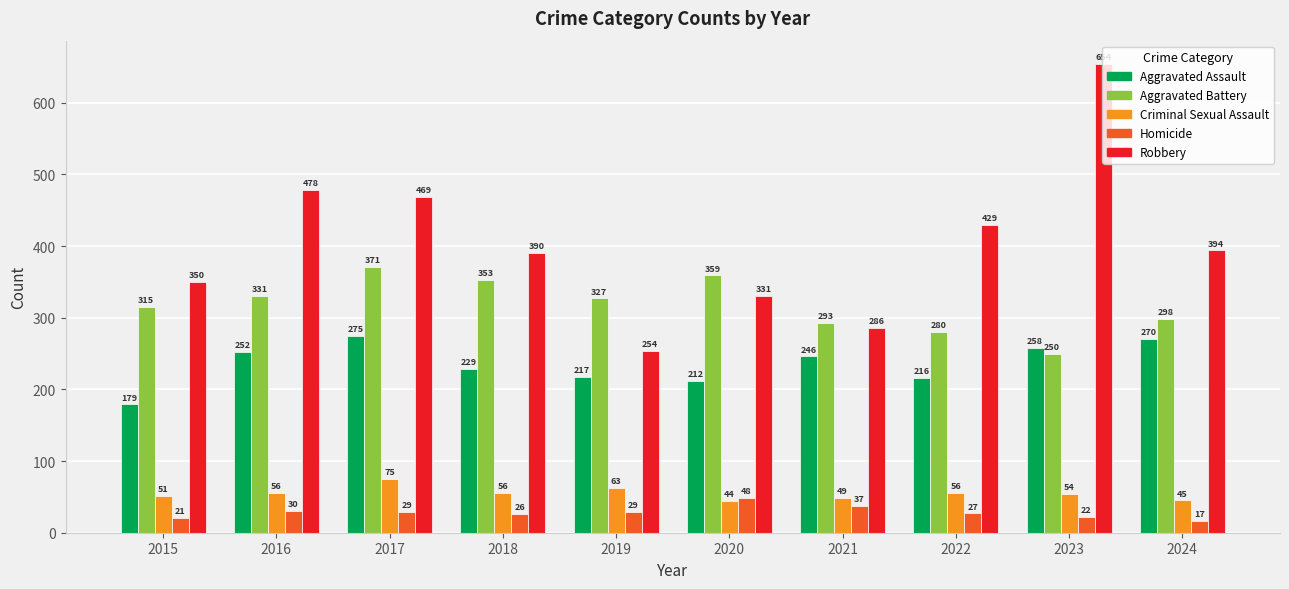

Is it true that Aggravated Battery equals 116 at 2018?

False